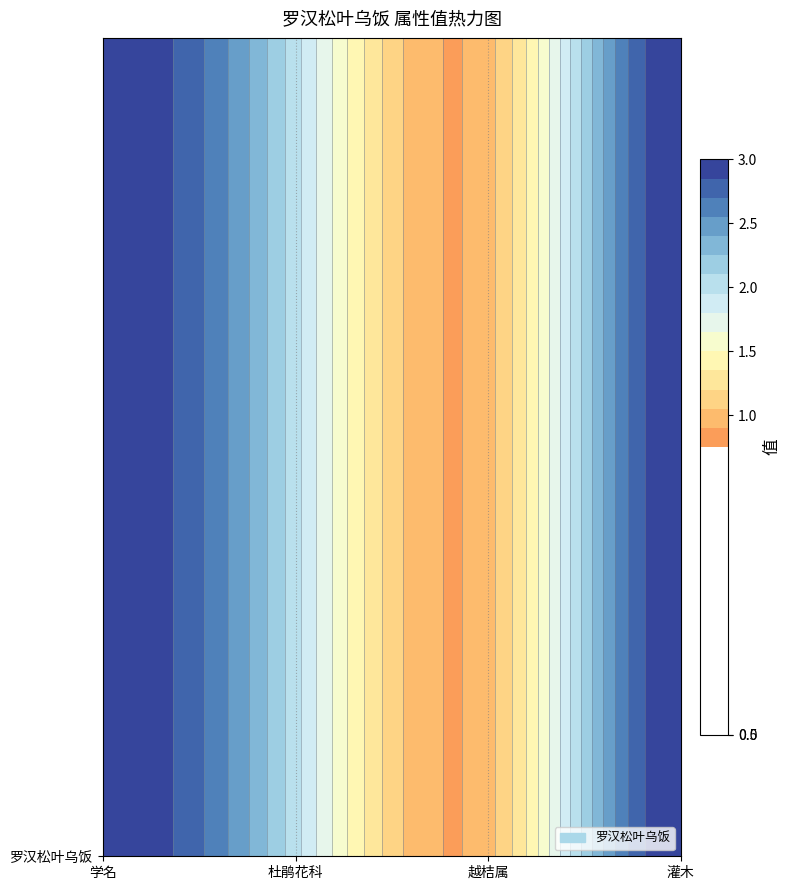

The value at 杜鹃花科 is 2. True or false?

True